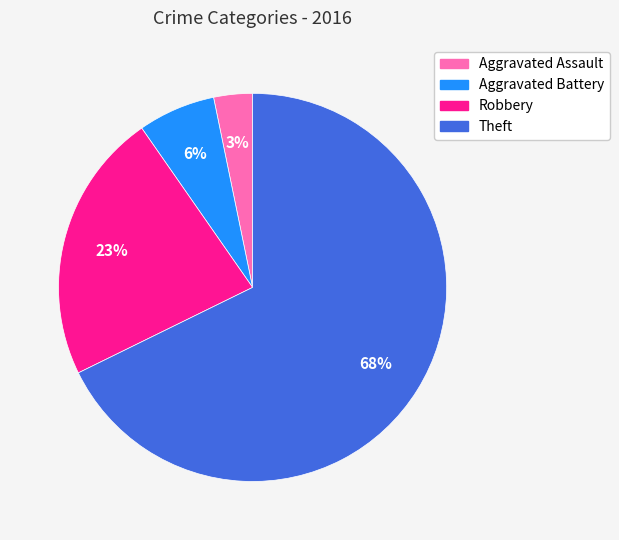

To the nearest percent, what is the average slice percentage?

25%